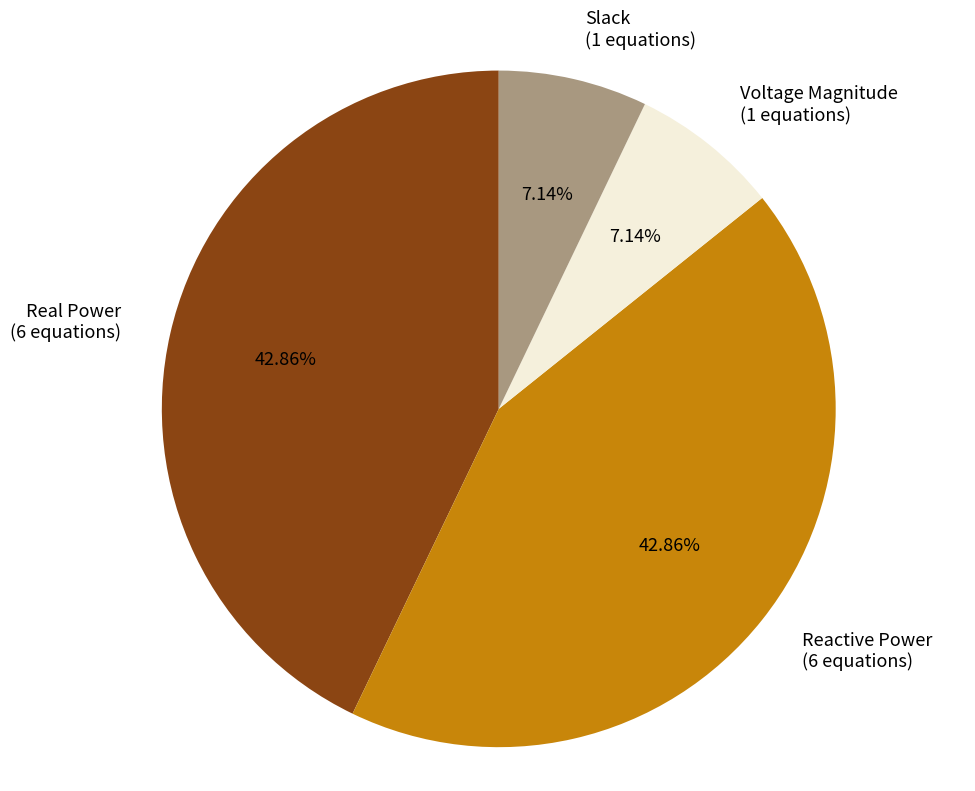

Is it true that Real Power is 43% of the pie?

True